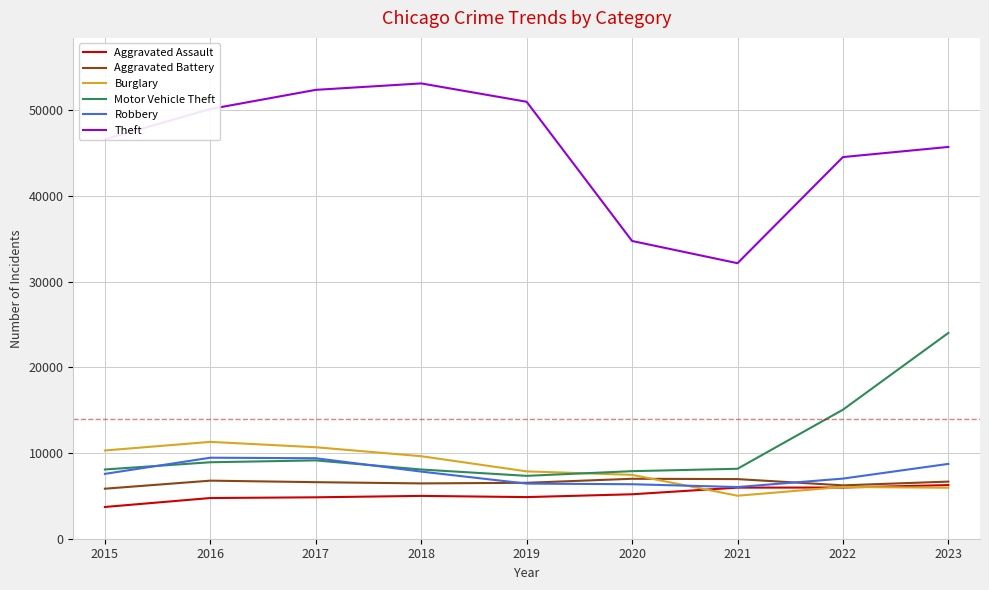

What is the approximate value of Burglary at 2022, to the nearest 100?

6000